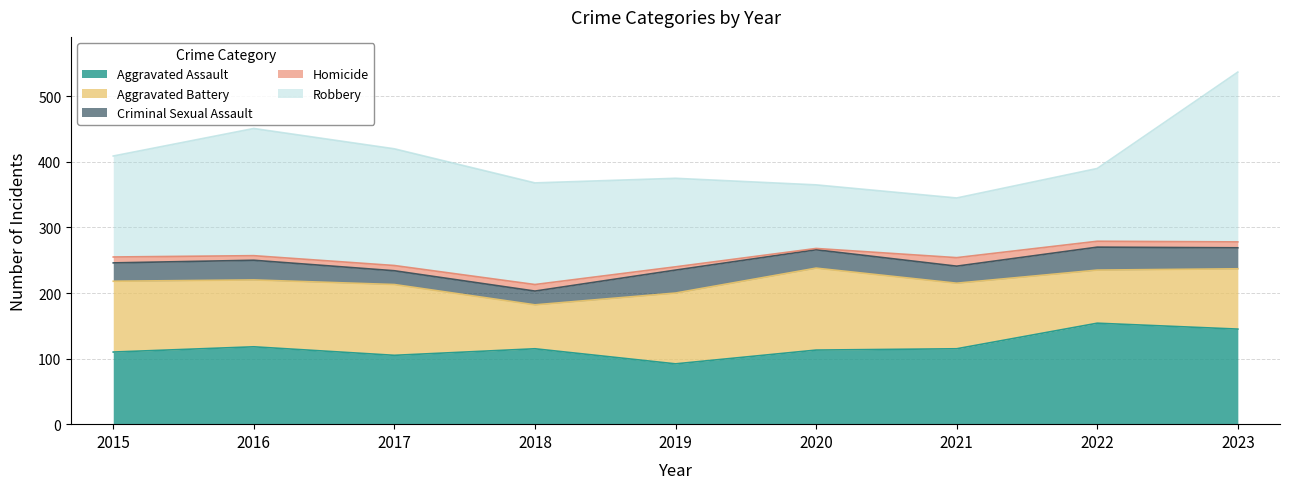

Rank the series at 2017 from highest to lowest value.

Robbery, Aggravated Battery, Aggravated Assault, Criminal Sexual Assault, Homicide